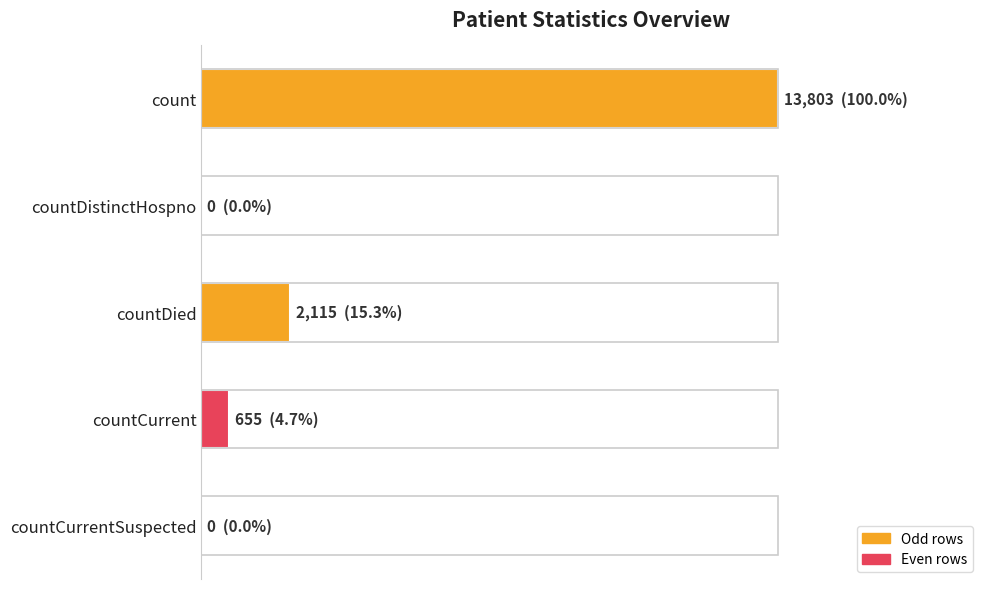

Are the bars horizontal?

Yes